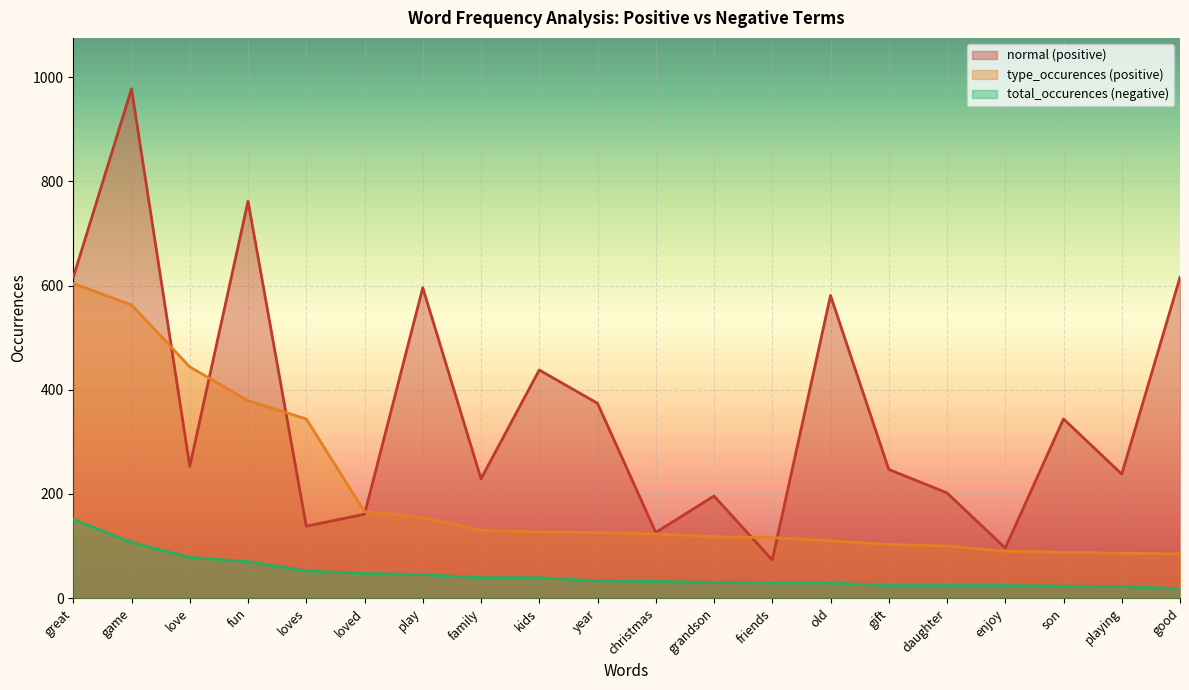

What is the difference between the second highest and second lowest values in the type_occurences (positive) series?

477